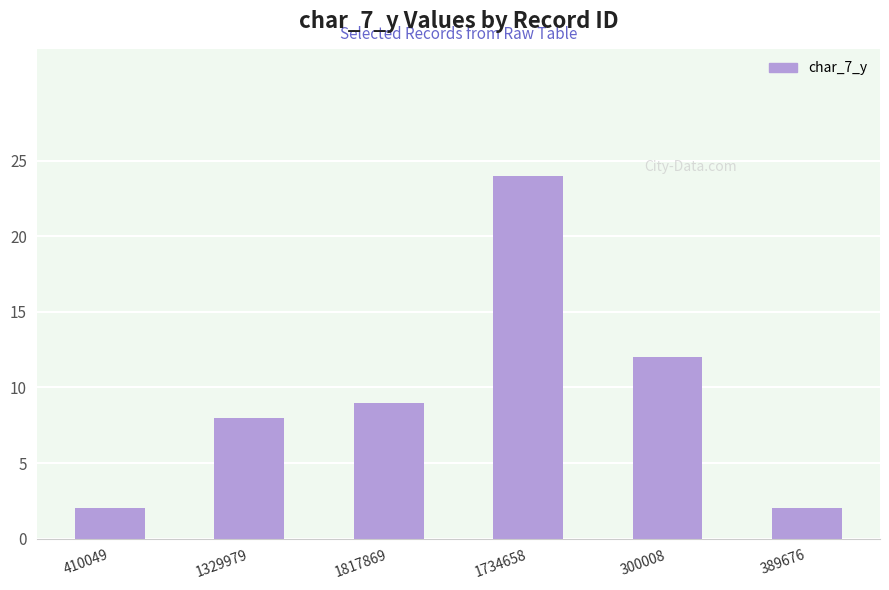

How many categories are shown in the chart?

6